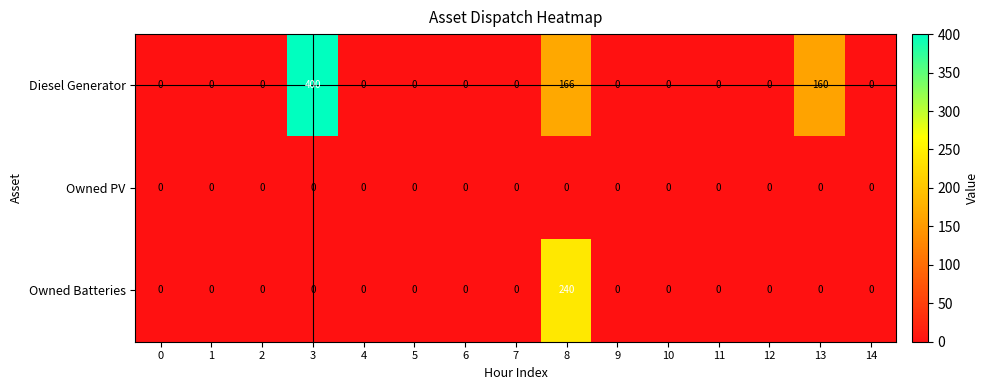

Which series has the largest range (max minus min)?

Diesel Generator